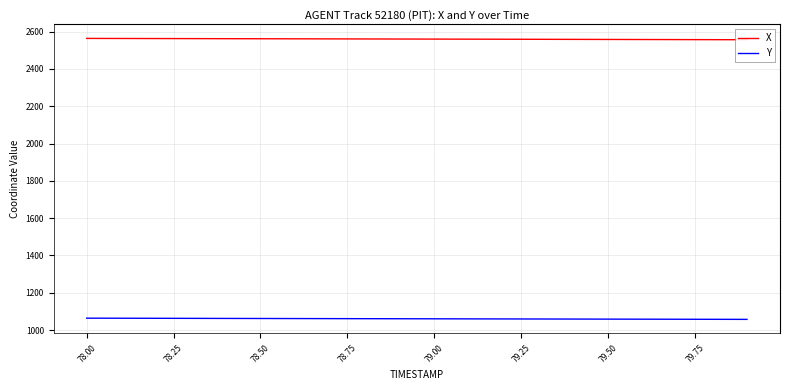

Rank the series by their average value, from lowest to highest.

Y, X